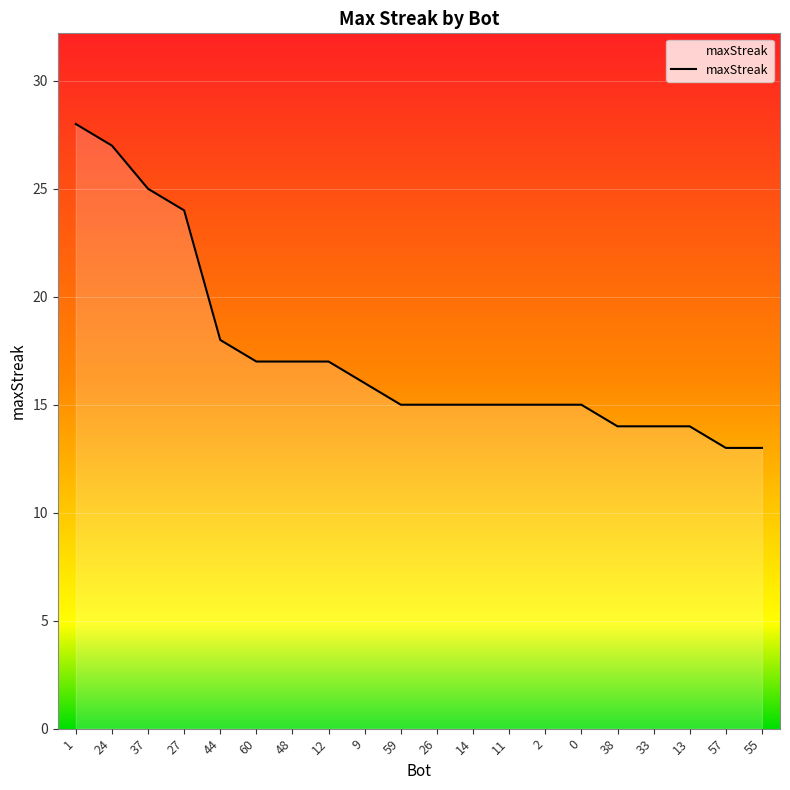

Which label corresponds to the largest value in the chart?

1